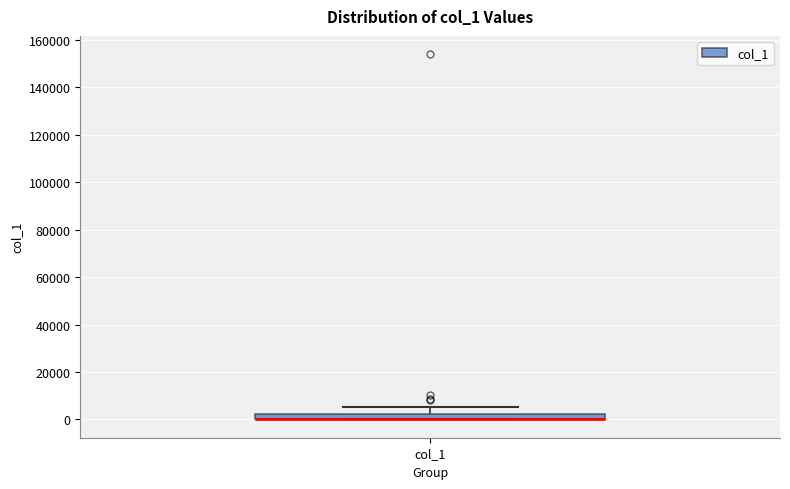

Where does the upper whisker of the box for col_1 end on the y-axis? The values are not printed on the chart, so give them approximately, as read against the axis.

6000